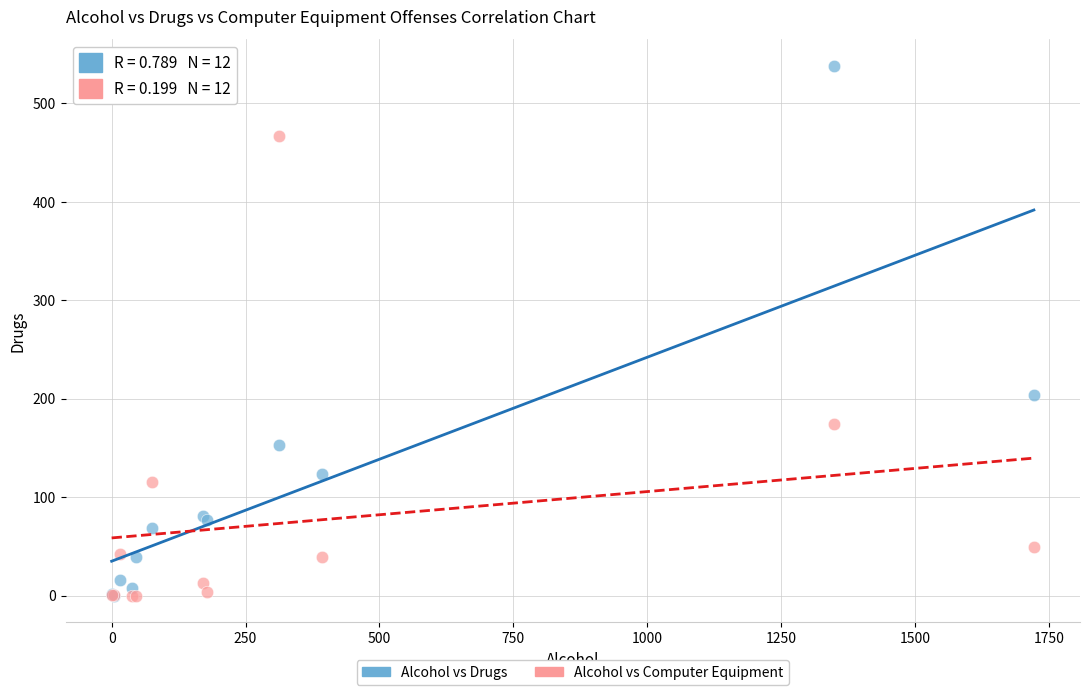

Which series has the widest spread of Y values?

Alcohol vs Drugs